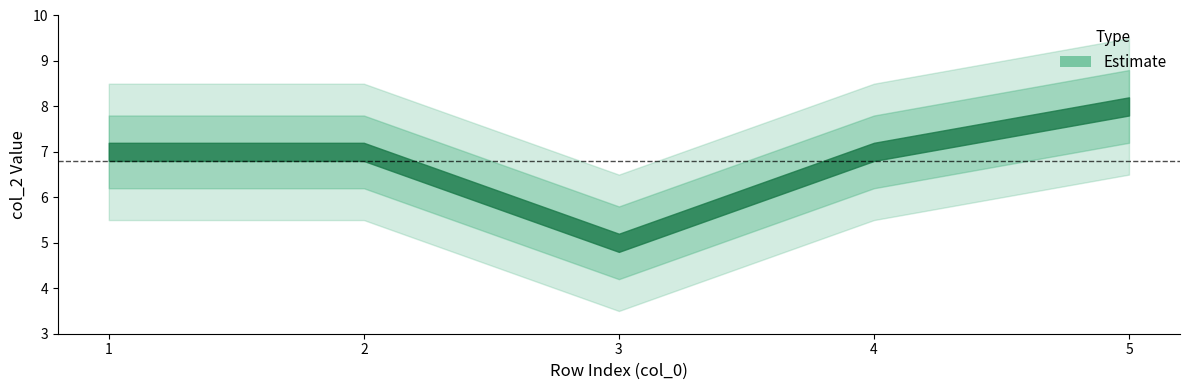

Reading left to right, transcribe all the data shown in this chart.

7	7	5	7	8